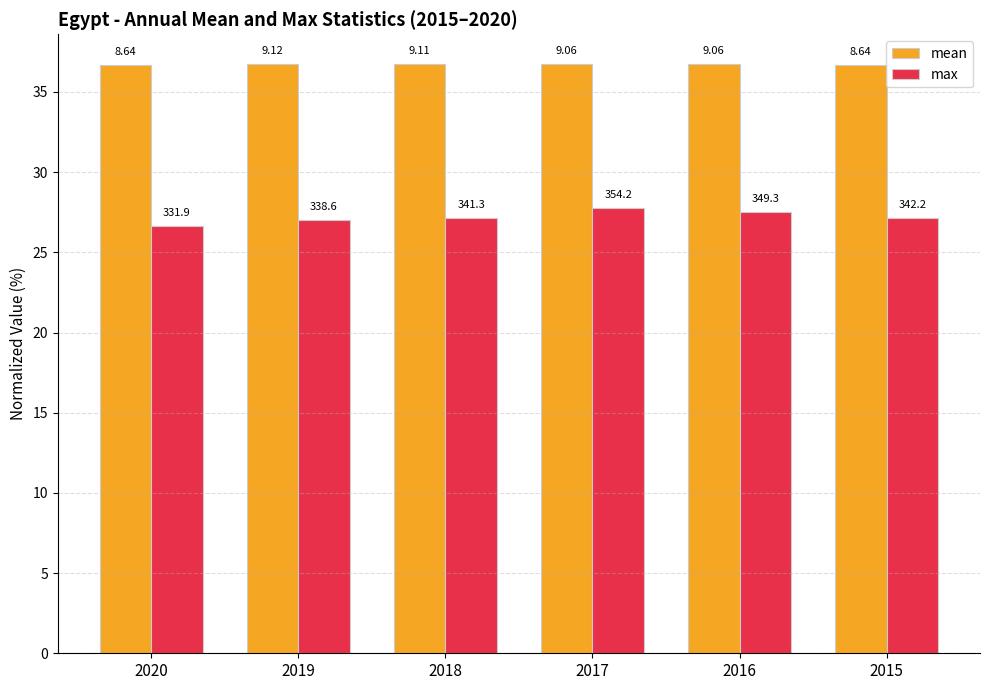

Are the bars horizontal?

No